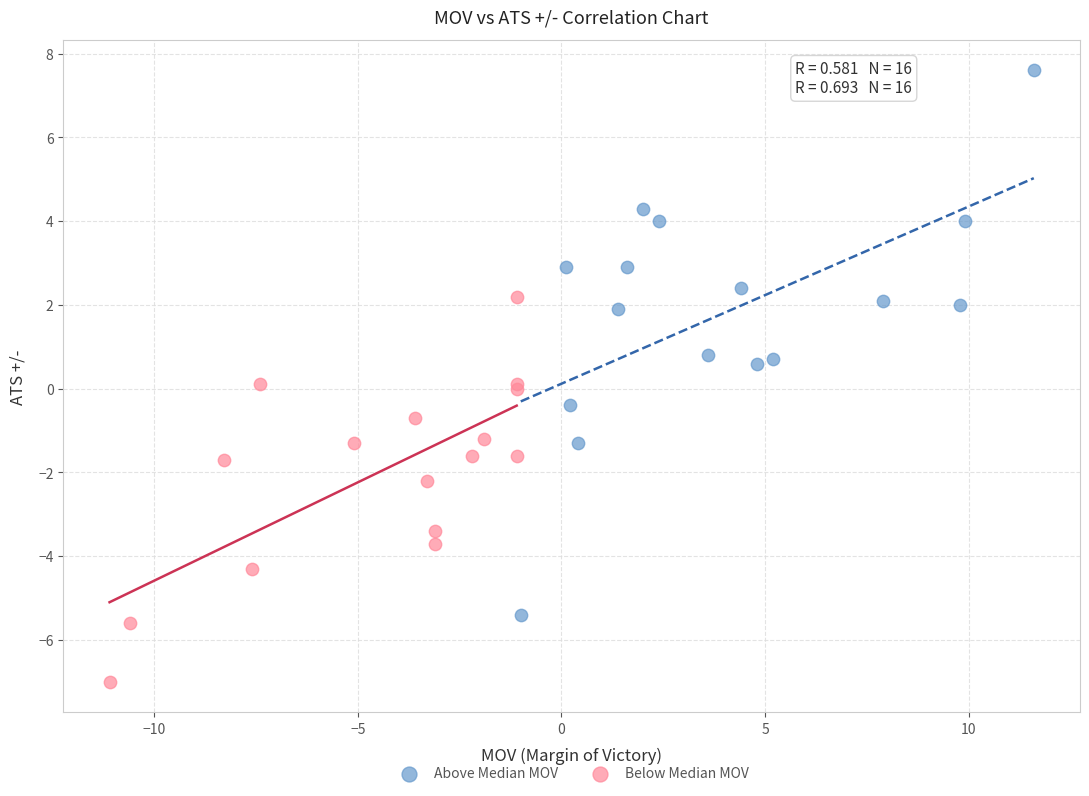

Which series has the widest spread of Y values?

Above Median MOV